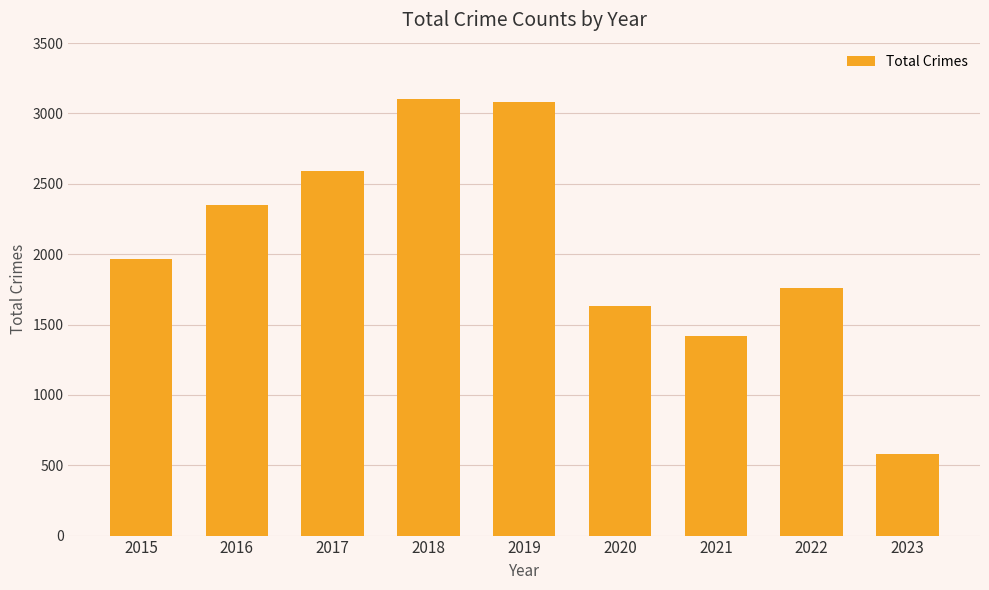

True or false: the data shows 3080 at 2019.

True